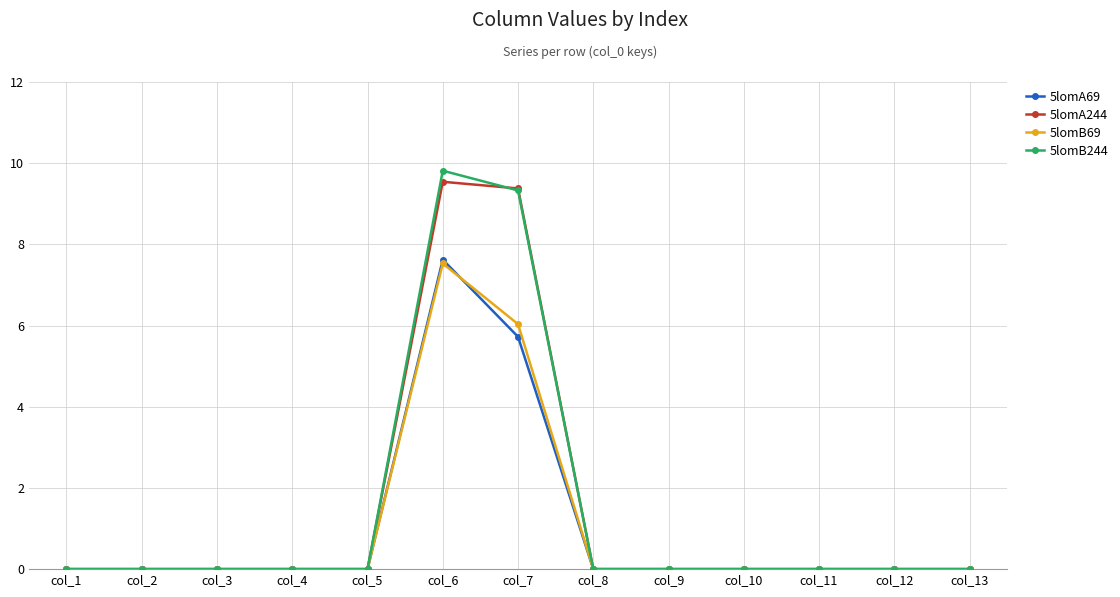

Is it true that 5lomB244 equals 0.0 at col_11?

True